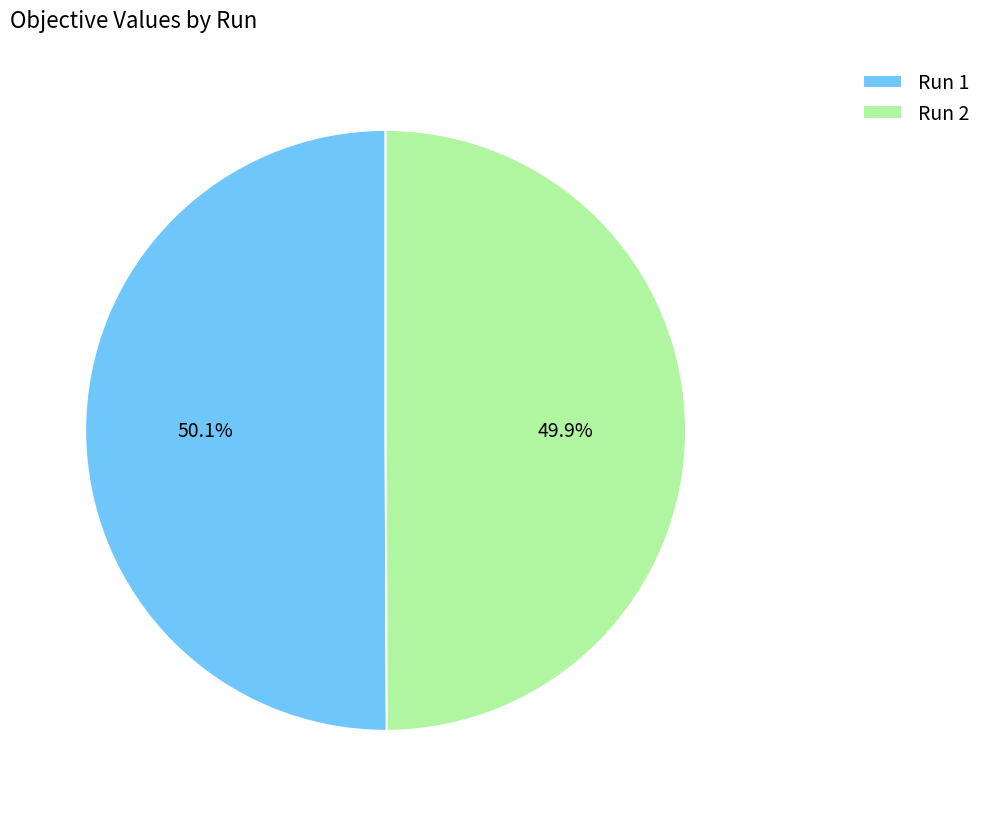

Is there a majority slice in this chart?

Yes